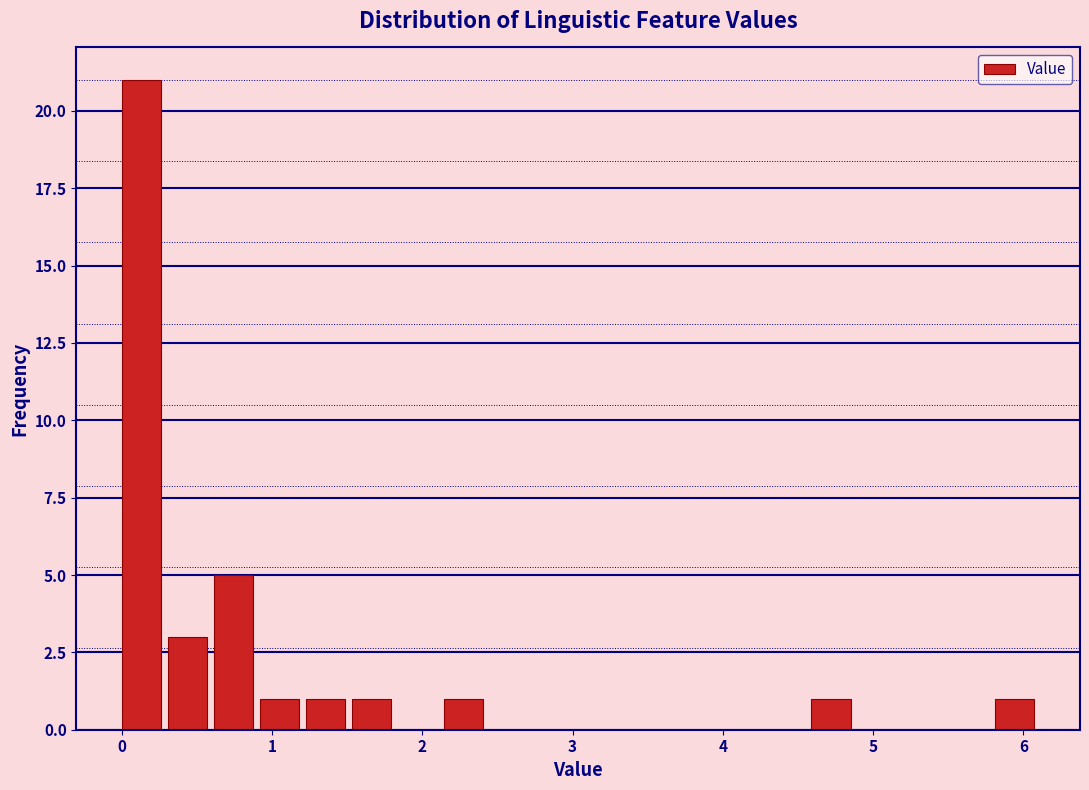

Read against the x-axis, roughly where is the centre of the tallest bar?

0.1